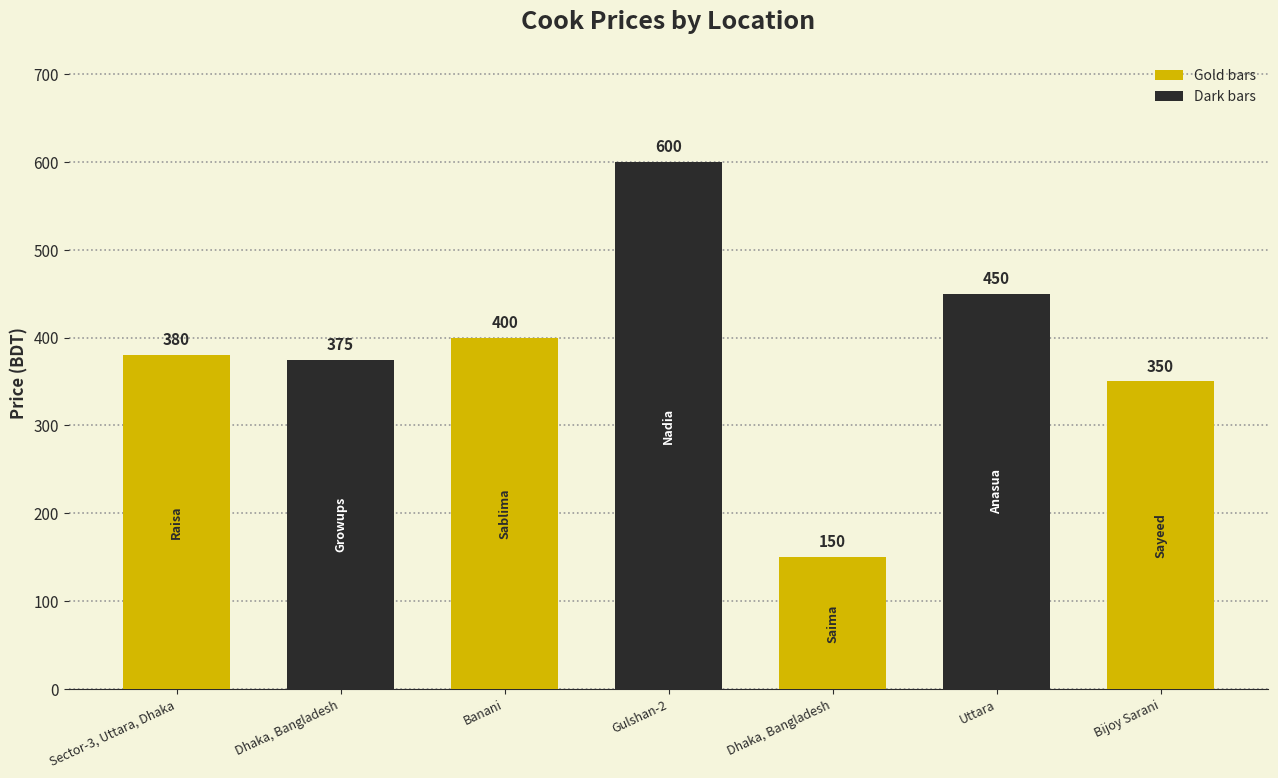

How many data points are above 380?

3